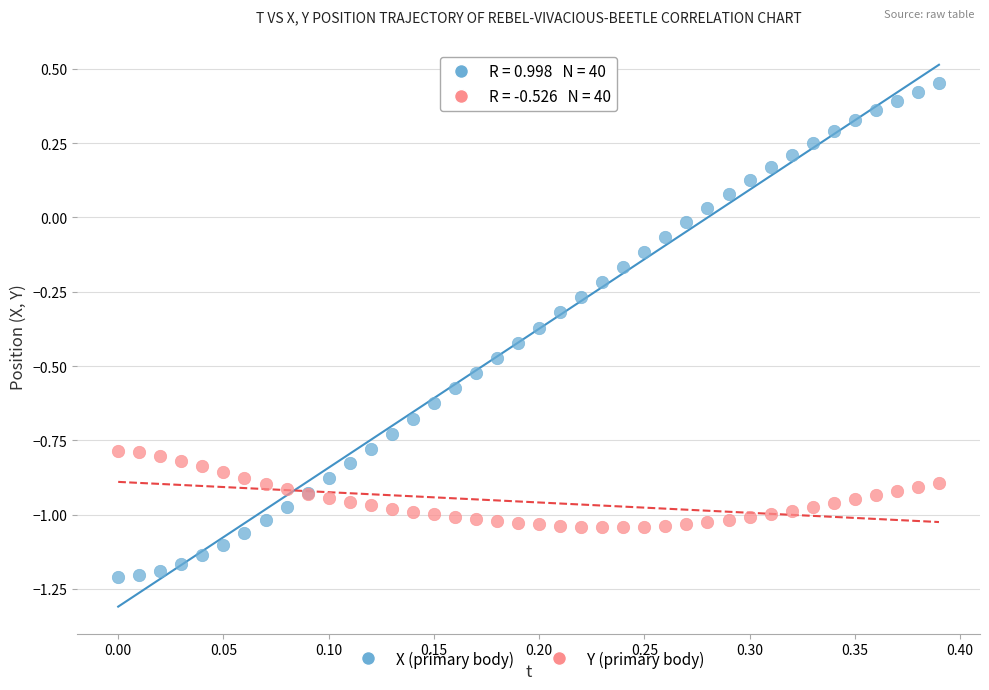

Which series reaches the minimum Y coordinate?

X (primary body)